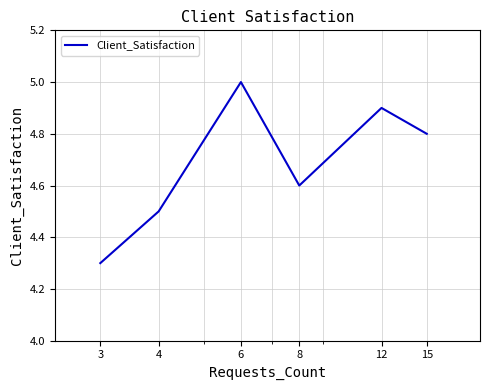

True or false: the data has more than 1 interior local peaks.

True